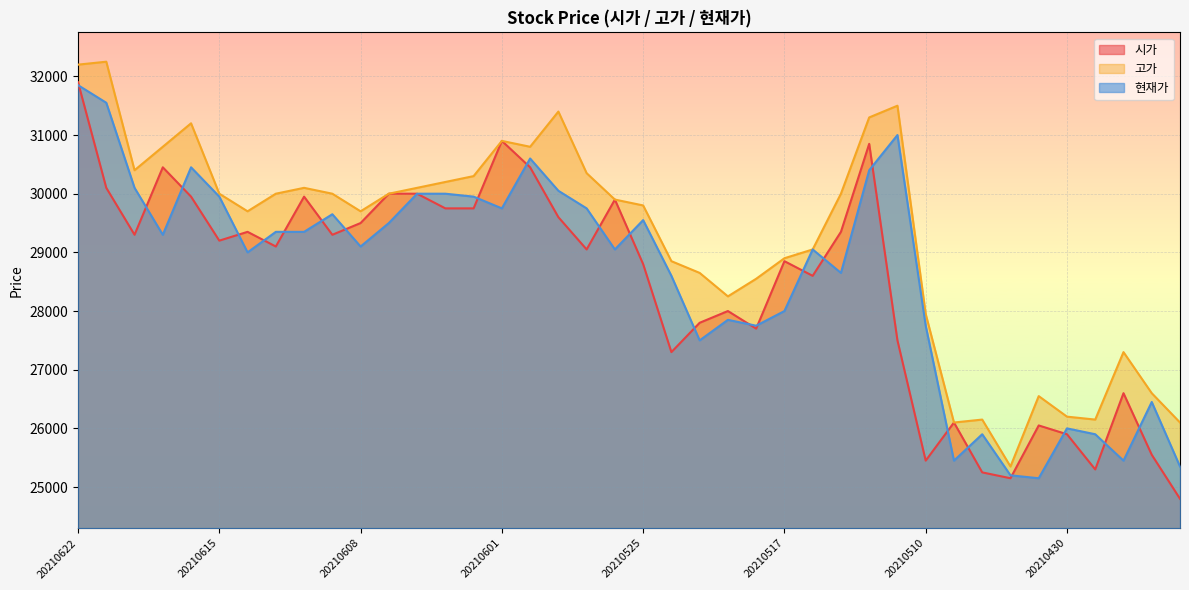

Reading left to right, extract all data points from this chart.

시가: 31900	30100	29300	30450	29950	29200	29350	29100	29950	29300	29500	30000	30000	29750	29750	30900	30450	29600	29050	29900	28800	27300	27800	28000	27700	28850	28600	29350	30850	27500	25450	26100	25250	25150	26050	25900	25300	26600	25550	24800
고가: 32200	32250	30400	30800	31200	30000	29700	30000	30100	30000	29700	30000	30100	30200	30300	30900	30800	31400	30350	29900	29800	28850	28650	28250	28550	28900	29050	30000	31300	31500	27950	26100	26150	25350	26550	26200	26150	27300	26600	26100
현재가: 31850	31550	30100	29300	30450	29950	29000	29350	29350	29650	29100	29500	30000	30000	29950	29750	30600	30050	29750	29050	29550	28600	27500	27850	27750	28000	29050	28650	30400	31000	27750	25450	25900	25200	25150	26000	25900	25450	26450	25350